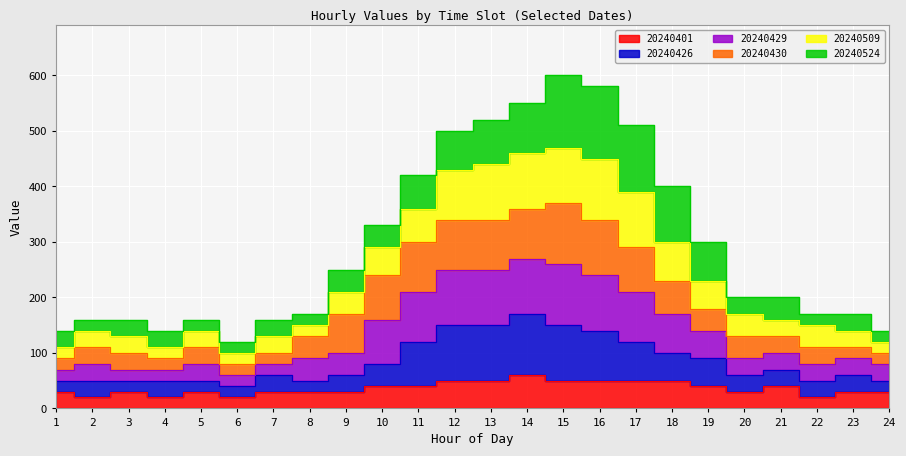

The 20240401 series shows 28 at 22. True or false?

False